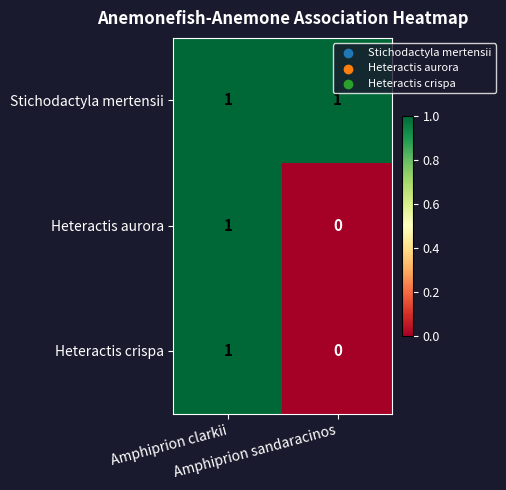

Which series has the largest total across all categories?

Stichodactyla mertensii